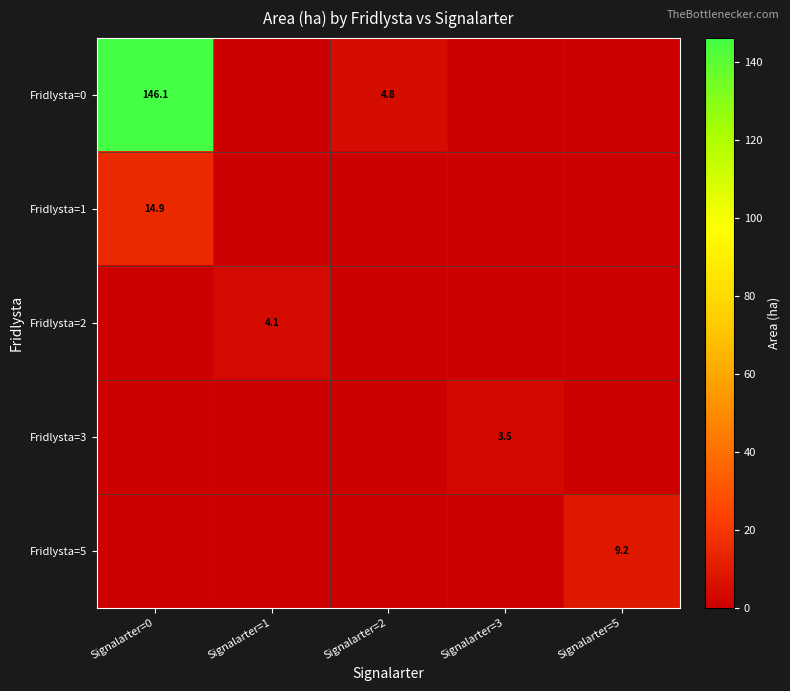

At how many categories does at least one series exceed 15?

1